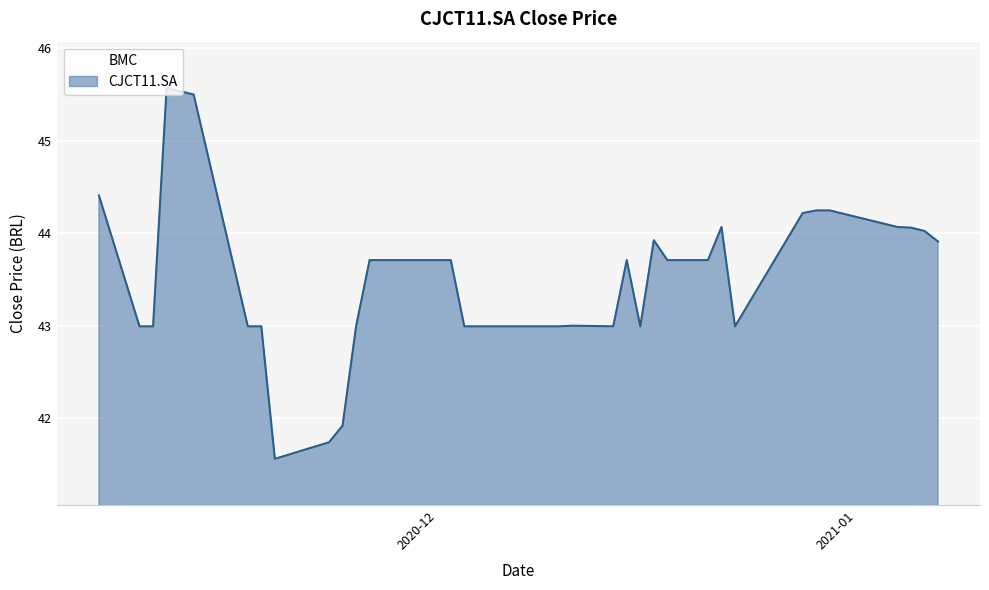

What is the smallest value displayed?

41.6